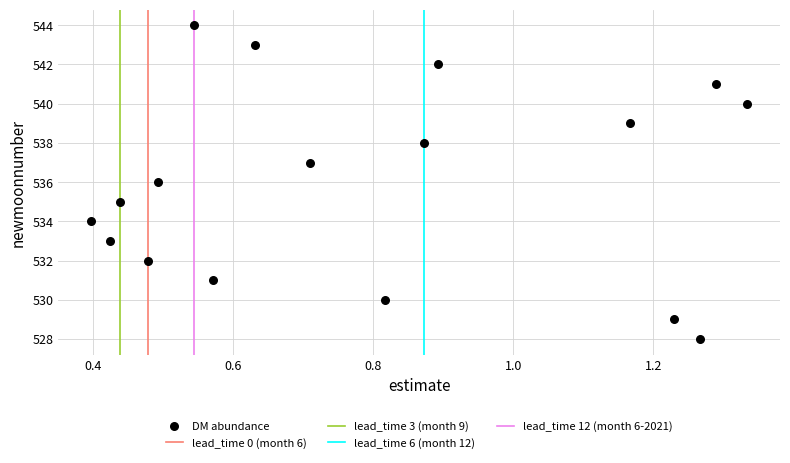

How many data points are displayed?

17